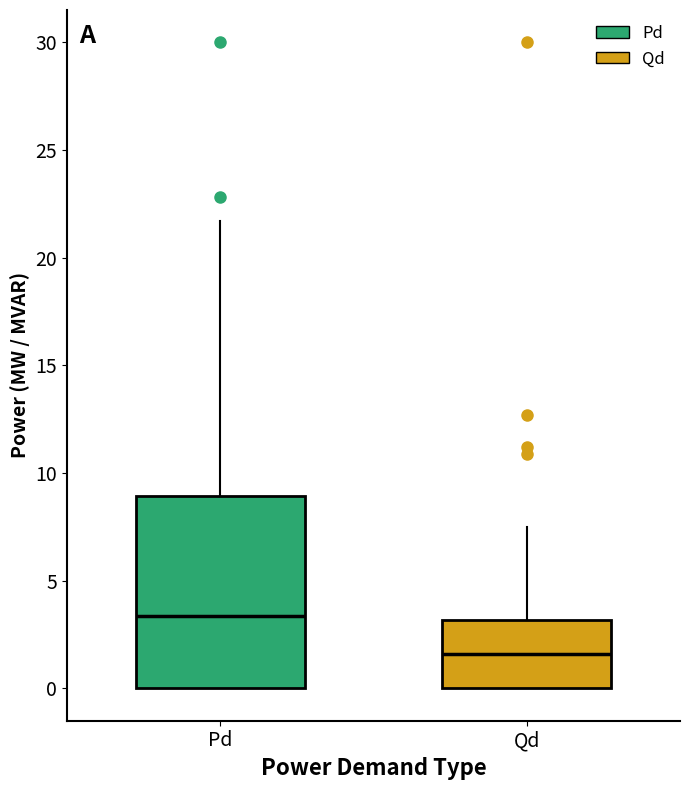

Comparing the boxes themselves (not the whiskers), which one is the tallest?

Pd